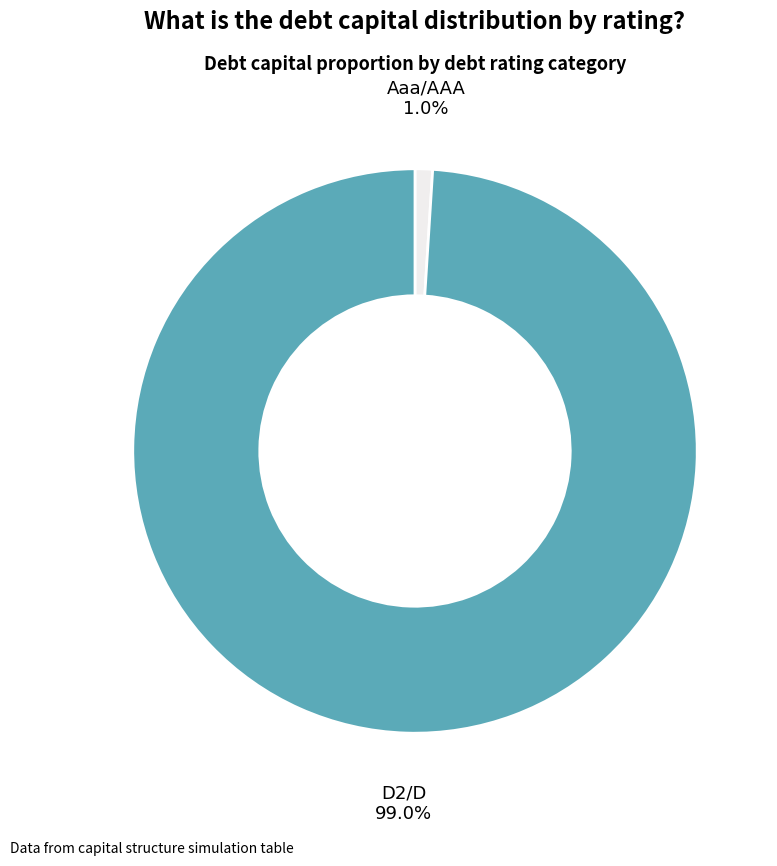

Is there any slice that represents more than half of the pie?

Yes